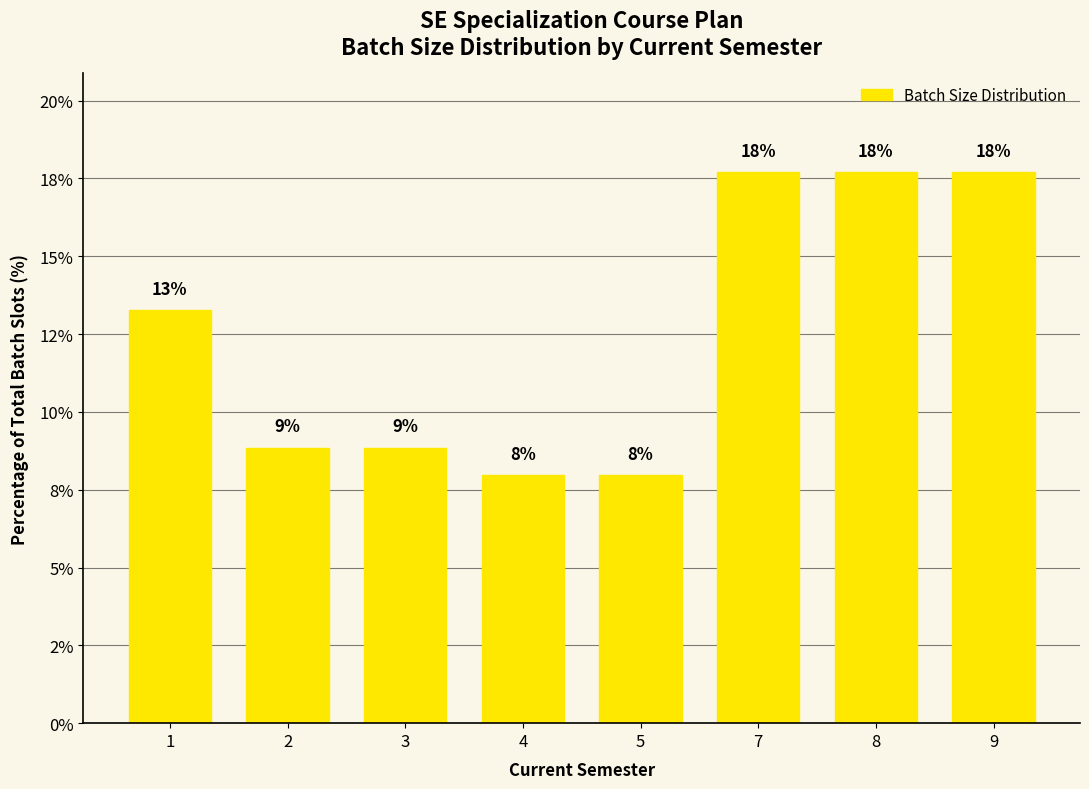

Reading left to right, extract all data points from this chart.

1=13.3	2=8.8	3=8.8	4=8.0	5=8.0	7=17.7	8=17.7	9=17.7